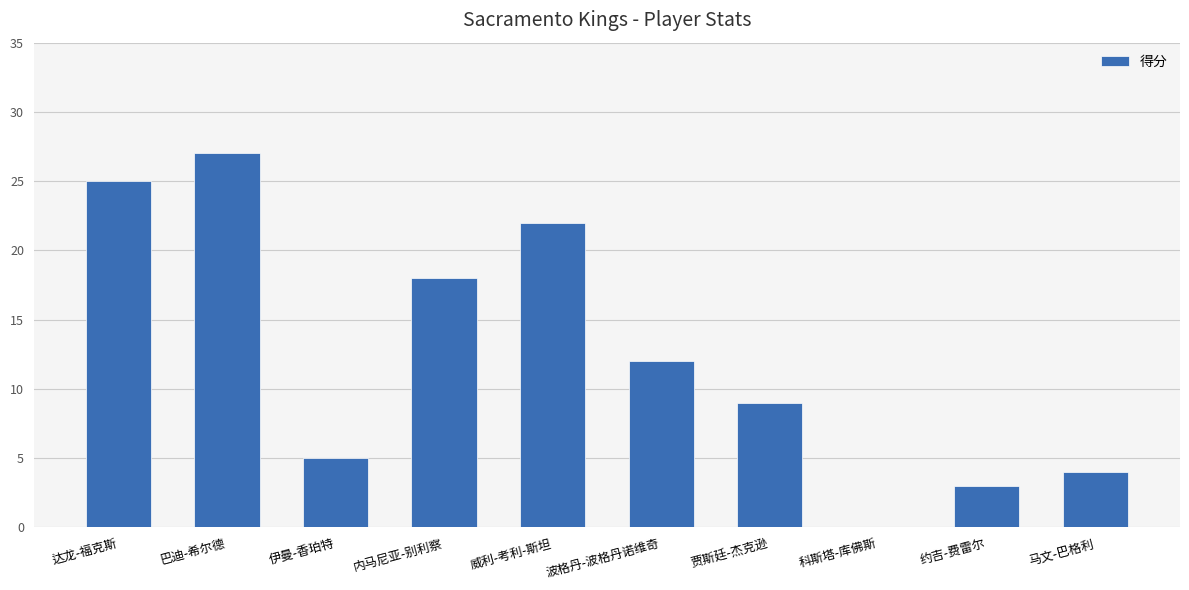

Between 巴迪-希尔德 and 伊曼-香珀特, which is larger?

巴迪-希尔德